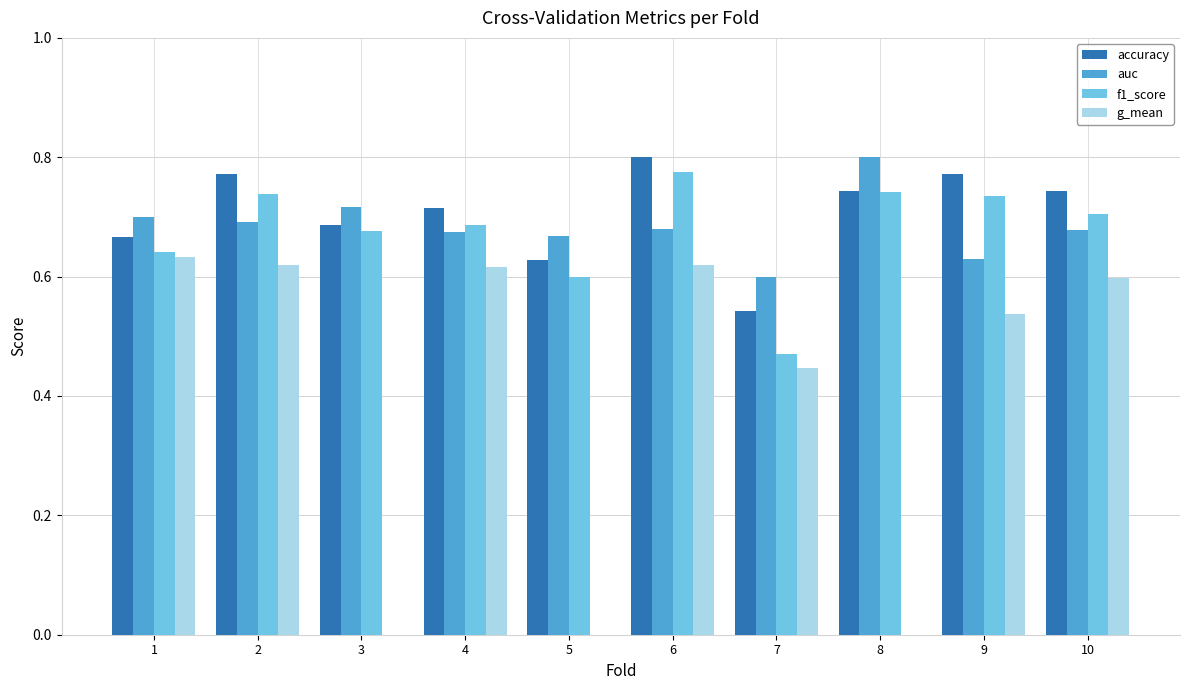

At which label does f1_score reach its peak?

6